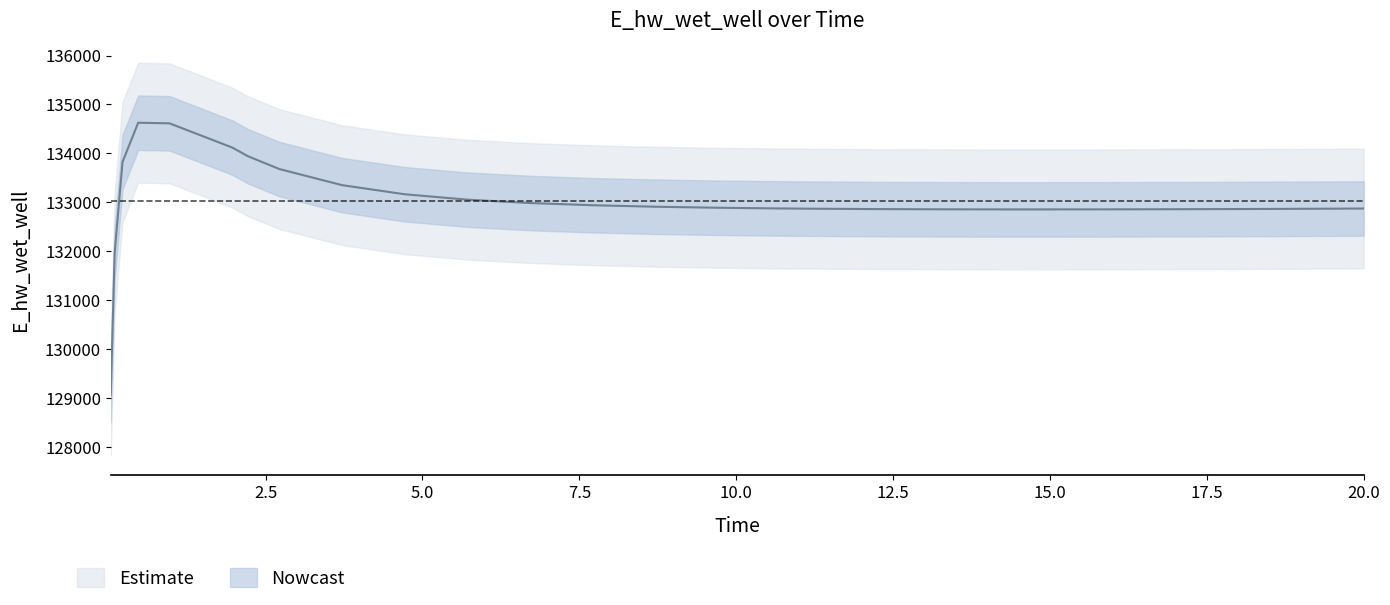

Reading right to left, transcribe all the data shown in this chart.

132876.4	132874.8	132869.6	132865.2	132861.8	132859.6	132858.8	132859.0	132861.1	132865.5	132872.9	132878.1	132892.3	132913.2	132943.6	132988.6	133057.4	133167.7	133353.8	133682.6	133943.9	134121.0	134615.4	134628.1	133826.1	131970.0	129070.3